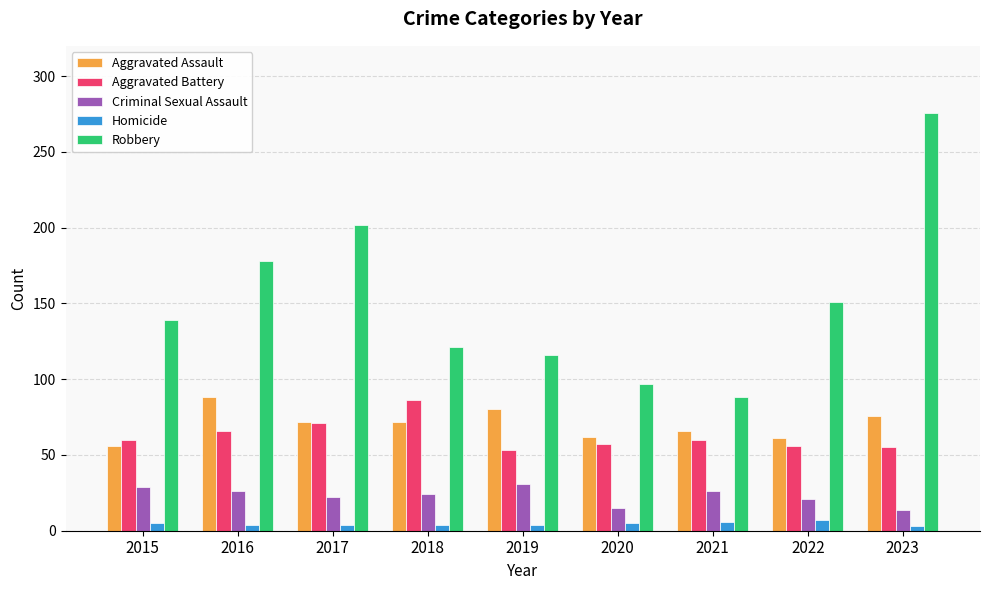

Which series has the largest total across all categories?

Robbery